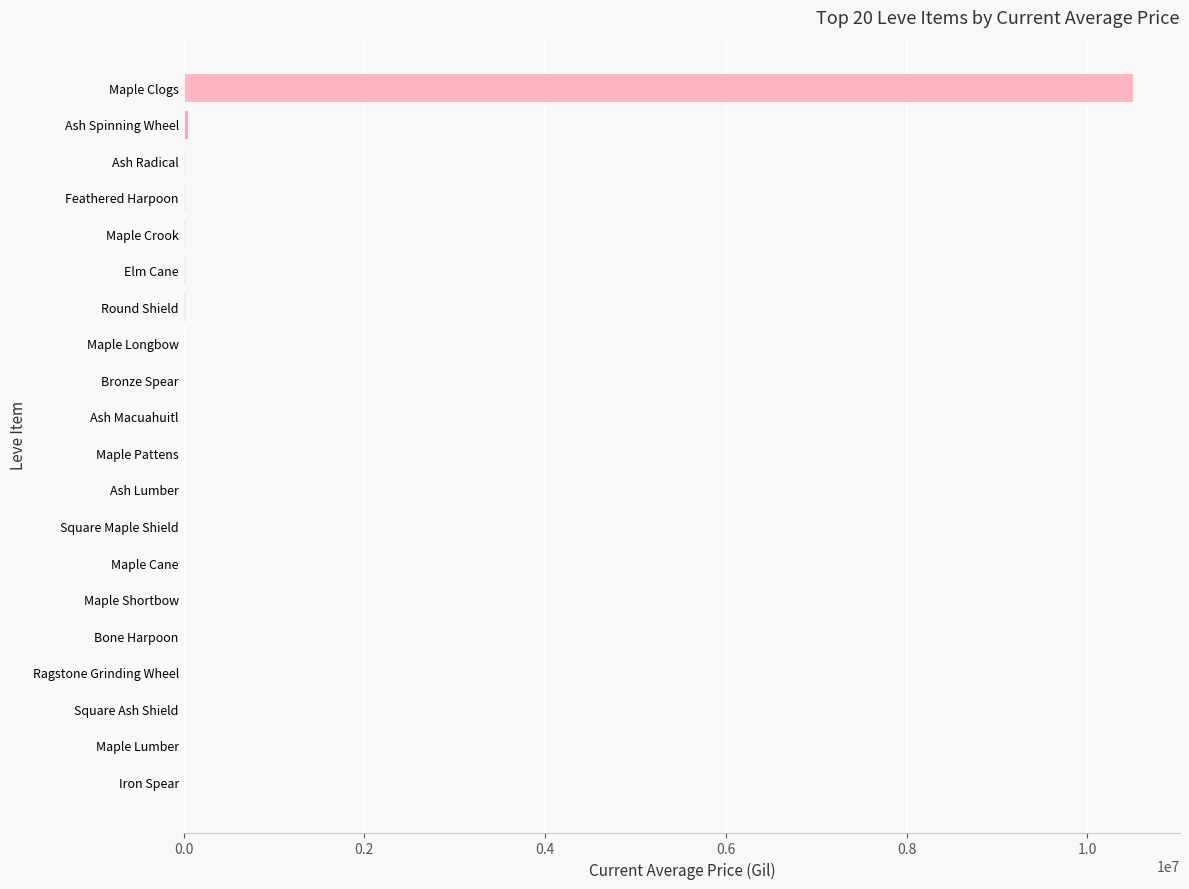

True or false: the data shows 0.0 at Iron Spear.

True